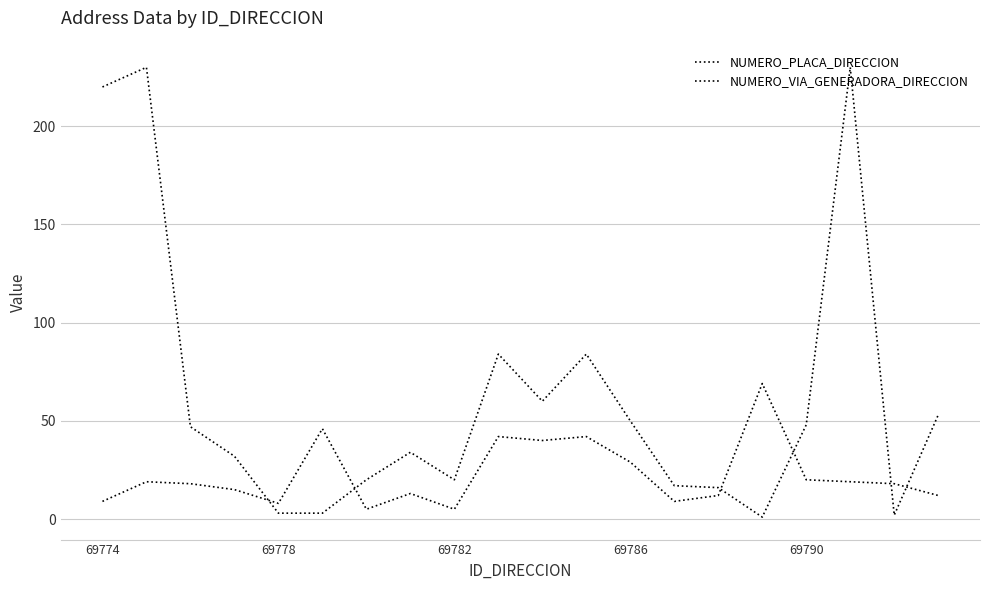

After their last crossing, which series has the higher values: NUMERO_VIA_GENERADORA_DIRECCION or NUMERO_PLACA_DIRECCION?

NUMERO_PLACA_DIRECCION